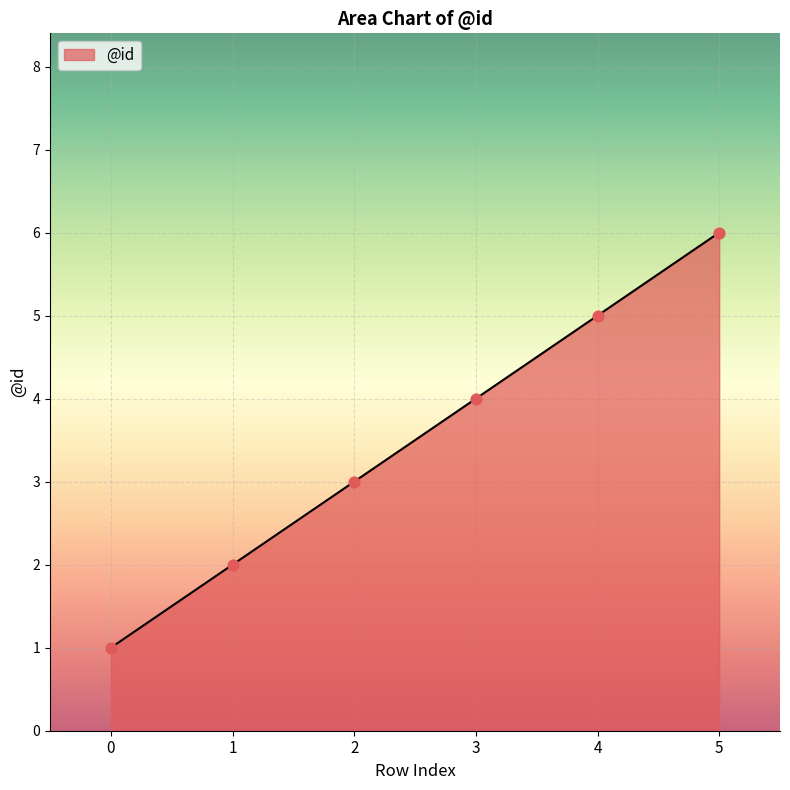

What is the ratio of the value at 2 to the value at 0?

3.0